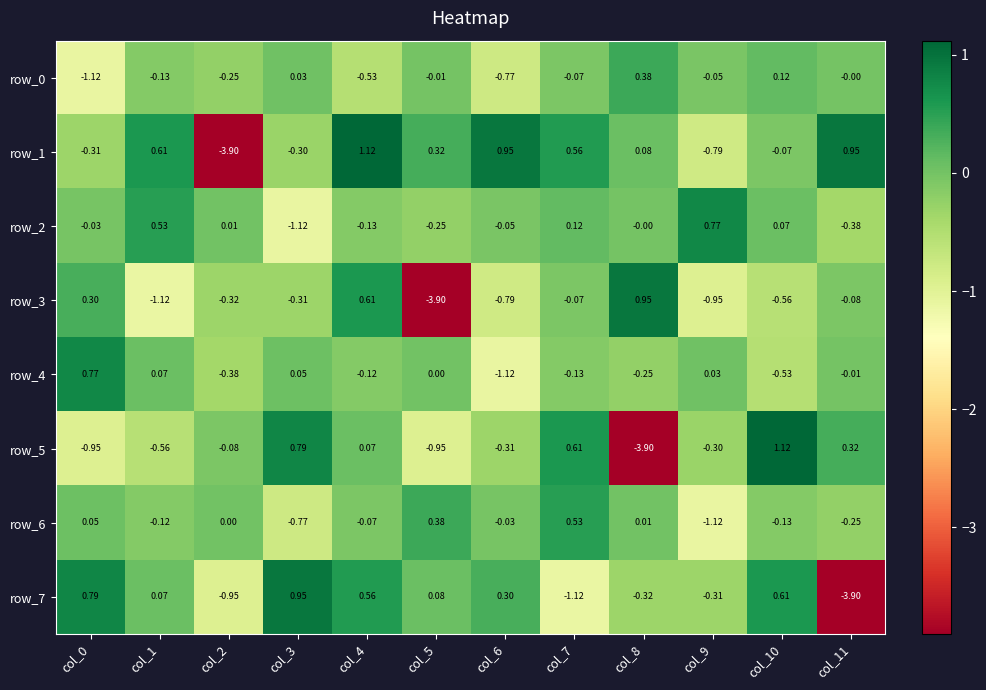

Is the value of row_3 at col_8 greater than the value of row_4 at col_10?

Yes